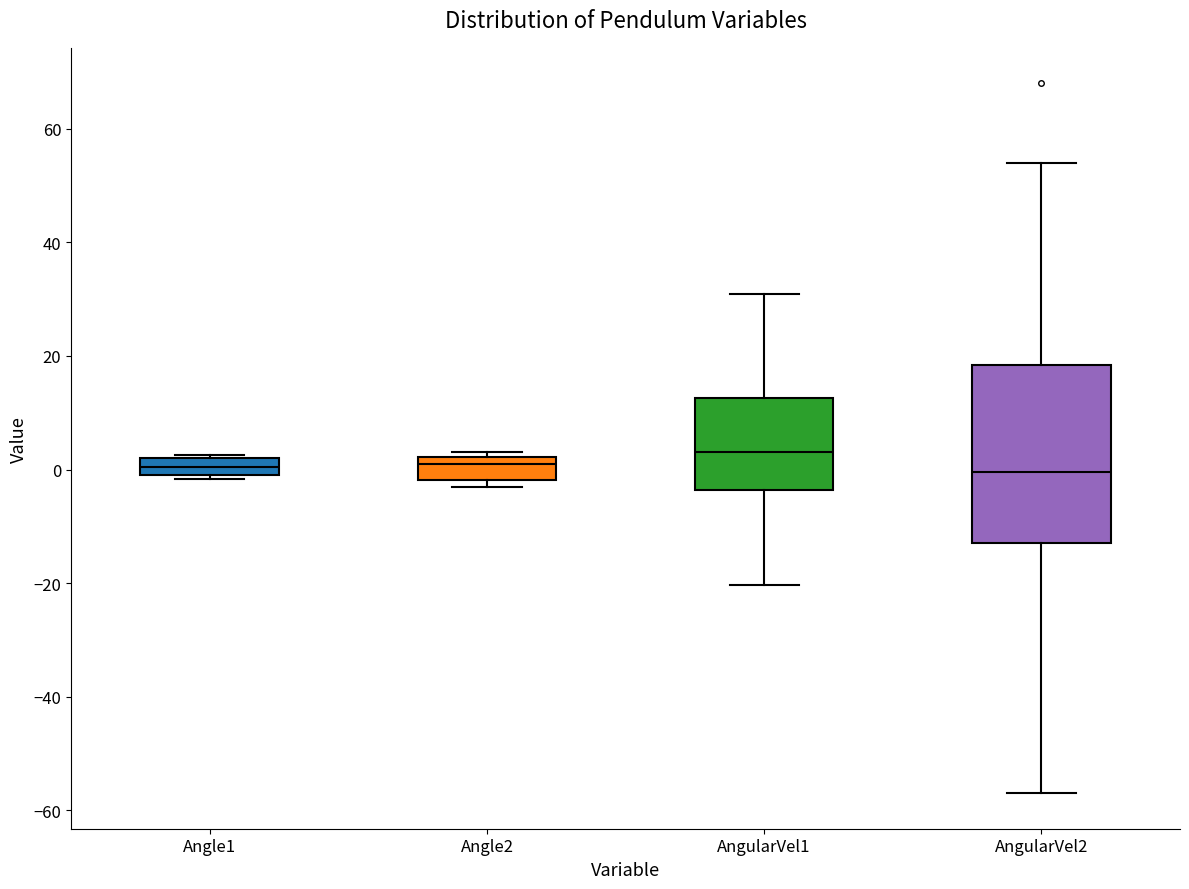

Reading left to right, read every box against the y-axis: the position of its median line, the range the box covers, and the ends of its whiskers. The values are not printed on the chart, so give them approximately, as read against the axis.

Angle1: median 0 (inside the box), box 0 to 2, whiskers -2 to 2
Angle2: median 0, box -2 to 2, whiskers -4 to 4
AngularVel1: median 4, box -4 to 12, whiskers -20 to 30
AngularVel2: median 0, box -14 to 18, whiskers -56 to 54